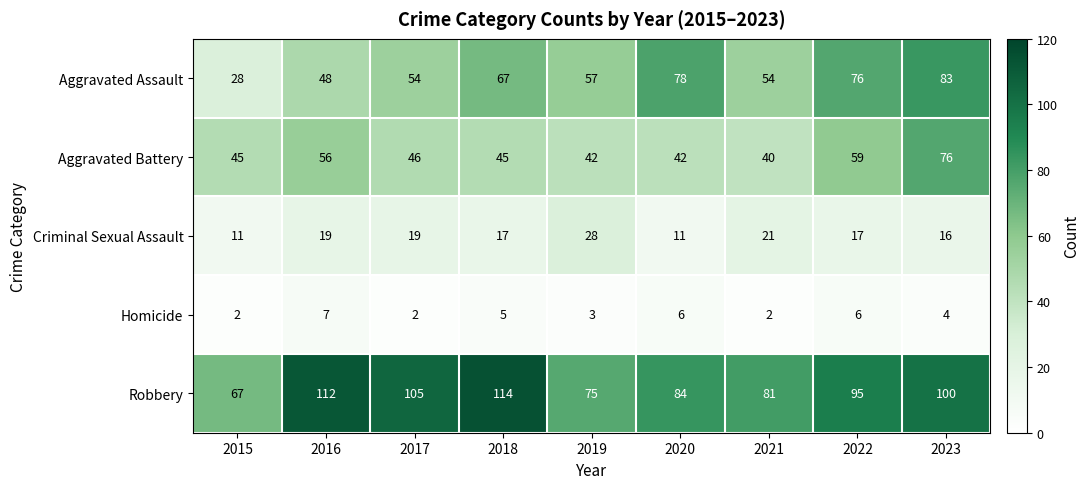

List the series in order of their peak value, highest first.

Robbery, Aggravated Assault, Aggravated Battery, Criminal Sexual Assault, Homicide